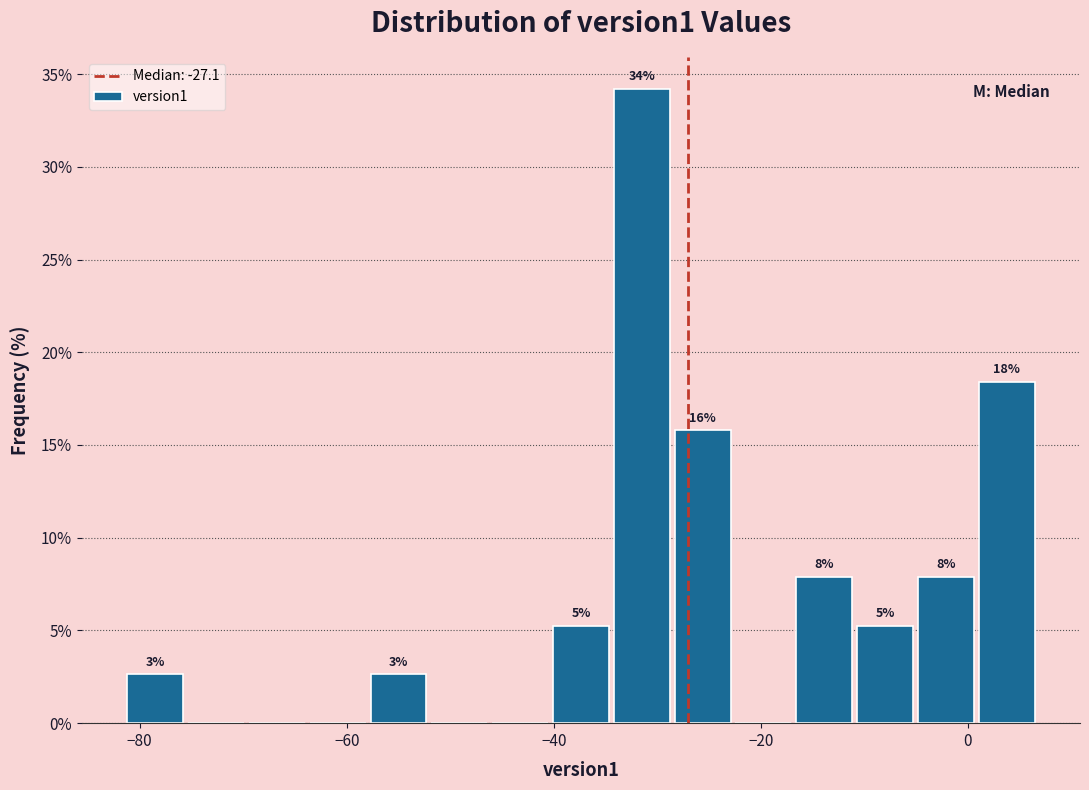

Read against the x-axis, roughly where is the centre of the tallest bar?

-32